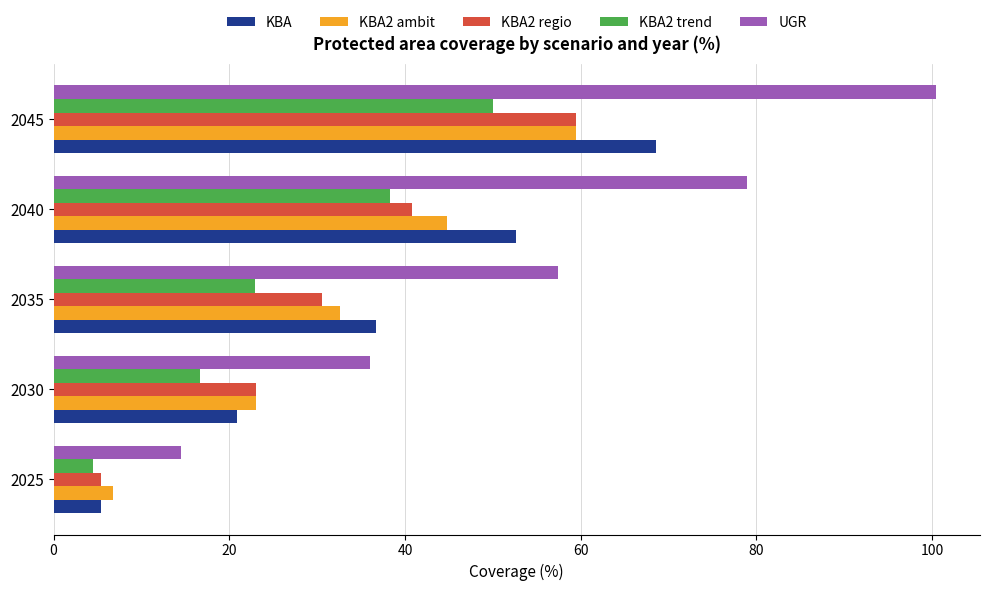

Which series has the widest spread of values?

UGR